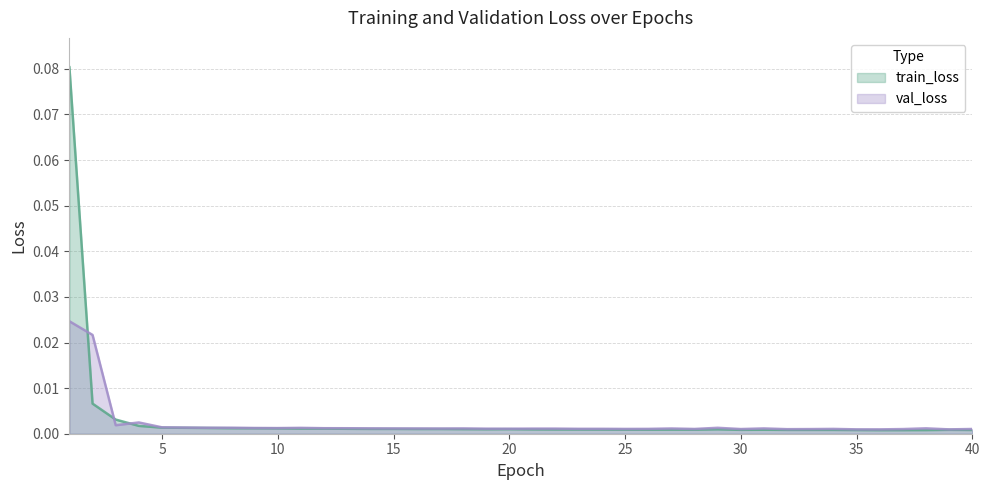

Reading left to right, transcribe all the data shown in this chart.

train_loss: 0.1	0.0	0.0	0.0	0.0	0.0	0.0	0.0	0.0	0.0	0.0	0.0	0.0	0.0	0.0	0.0	0.0	0.0	0.0	0.0	0.0	0.0	0.0	0.0	0.0	0.0	0.0	0.0	0.0	0.0	0.0	0.0	0.0	0.0	0.0	0.0	0.0	0.0	0.0	0.0
val_loss: 0.0	0.0	0.0	0.0	0.0	0.0	0.0	0.0	0.0	0.0	0.0	0.0	0.0	0.0	0.0	0.0	0.0	0.0	0.0	0.0	0.0	0.0	0.0	0.0	0.0	0.0	0.0	0.0	0.0	0.0	0.0	0.0	0.0	0.0	0.0	0.0	0.0	0.0	0.0	0.0